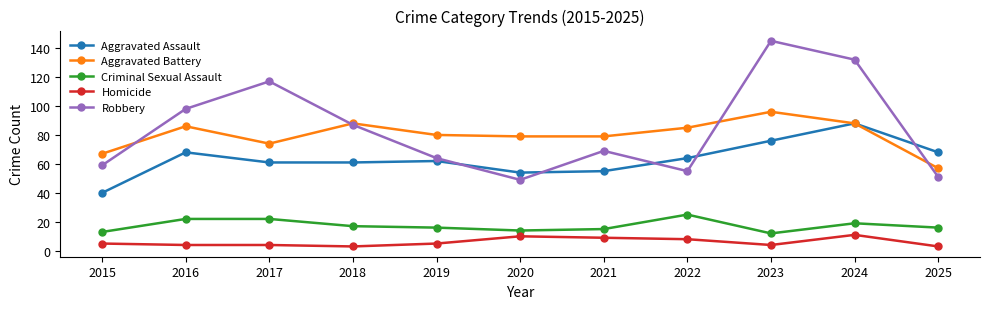

Does the chart have visible grid lines?

No